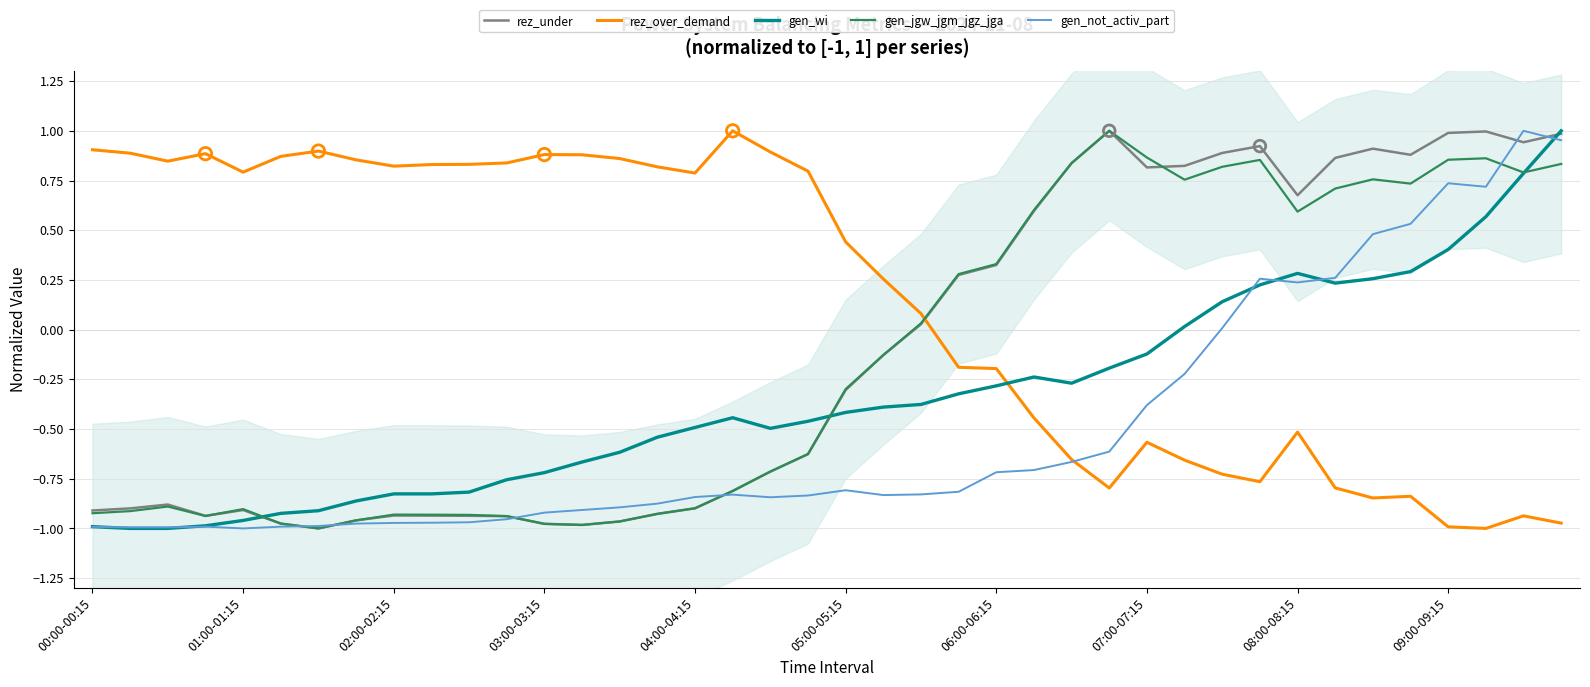

Is the value of rez_under at 03:00-03:15 greater than the value of gen_jgw_jgm_jgz_jga at 01:00-01:15?

No